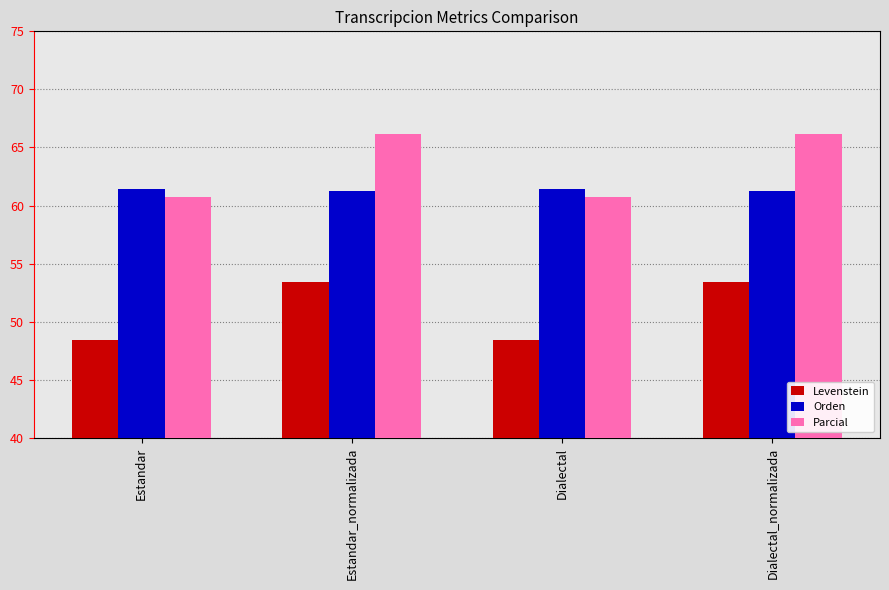

What is the difference between the second highest and second lowest values in the Parcial series?

5.4